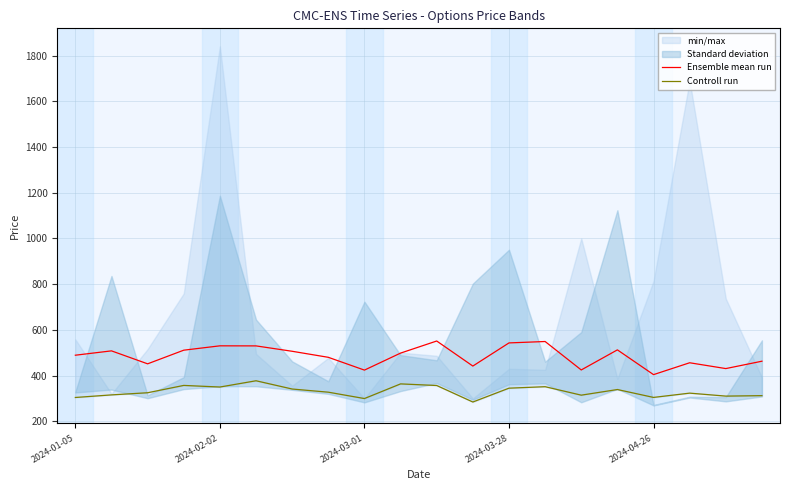

Does the chart have visible grid lines?

Yes